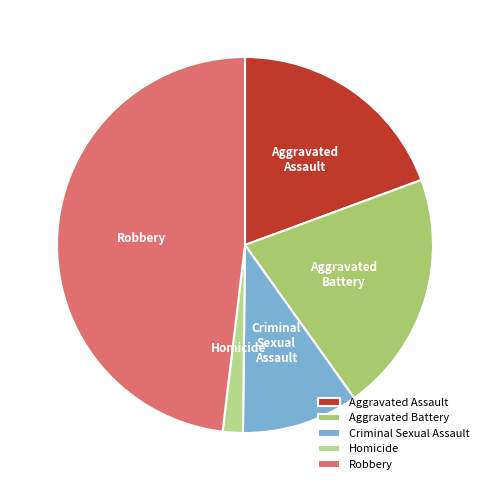

Between Robbery and Criminal Sexual Assault, which is larger?

Robbery